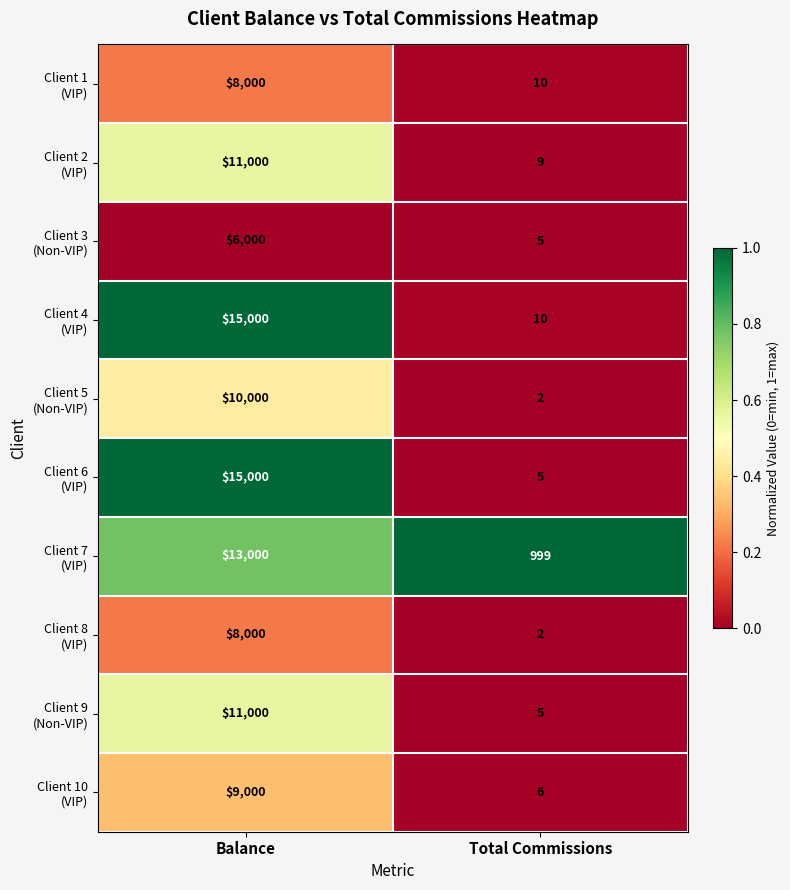

At which category does the chart reach its peak across all series?

Balance